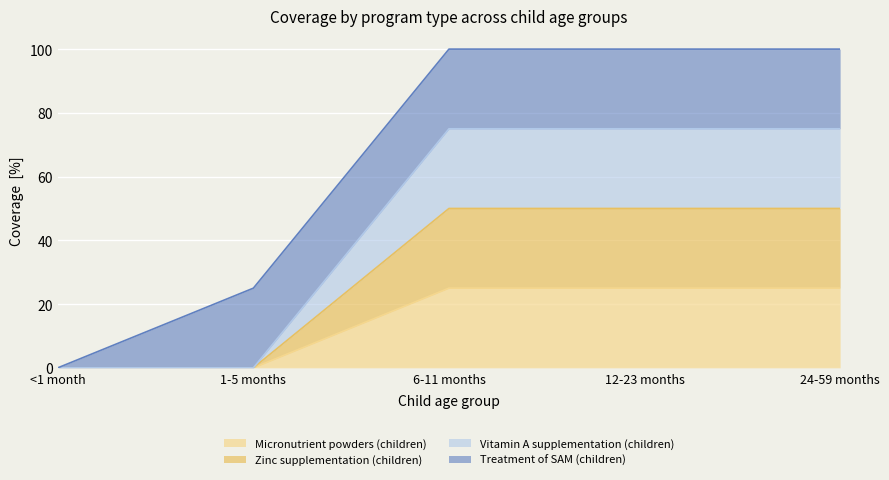

What is the label of the 2nd point from the right?

12-23 months